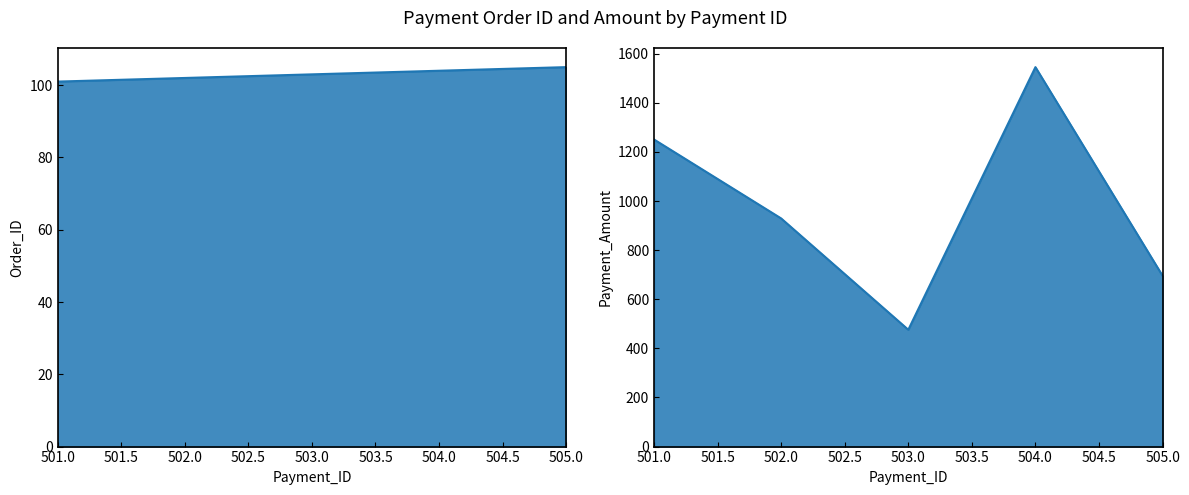

List the labels in order of Order_ID value, largest first.

505, 504, 503, 502, 501